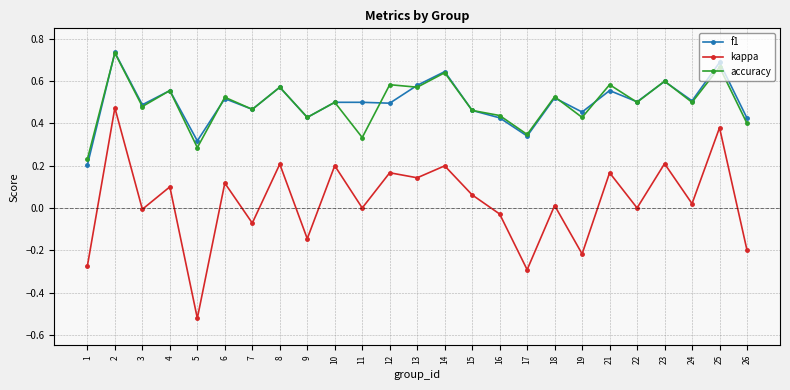

Which series has the largest range (max minus min)?

kappa